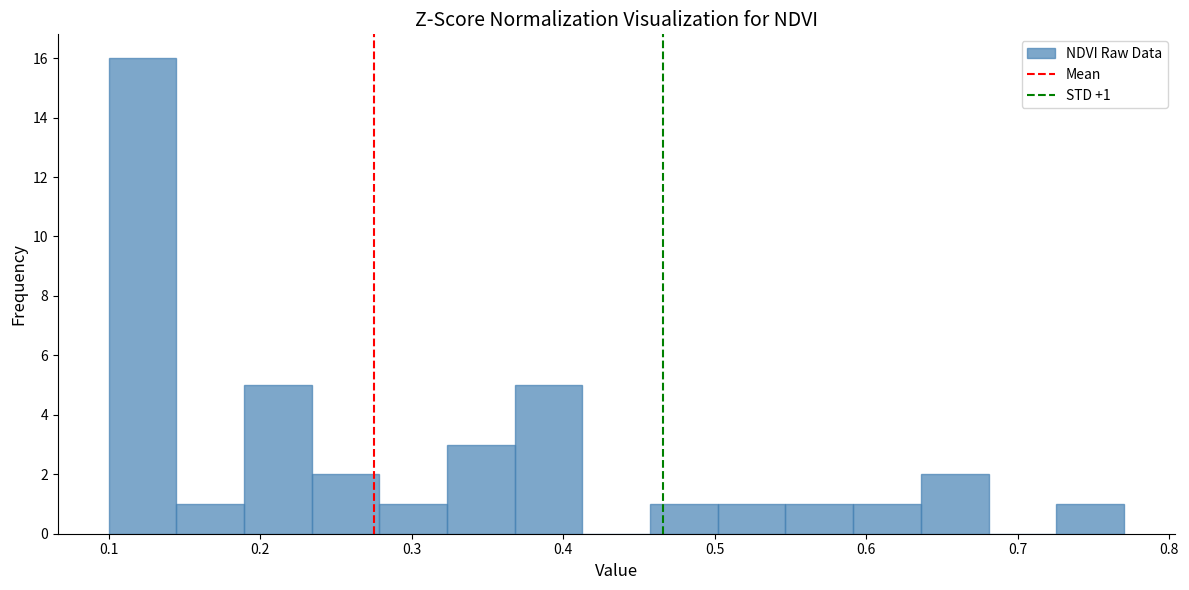

Over which range of the x-axis is the bar tallest?

0.10 to 0.14